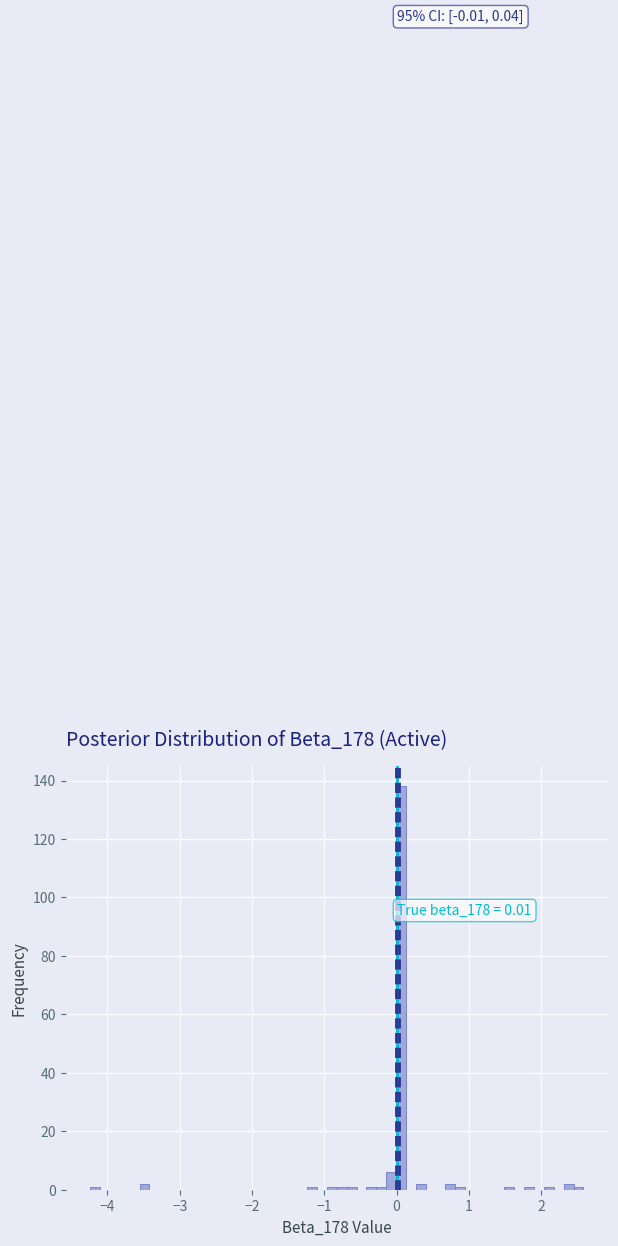

Around what value on the x-axis is the tallest bar? Give the approximate position of its centre, as read against the axis.

0.1